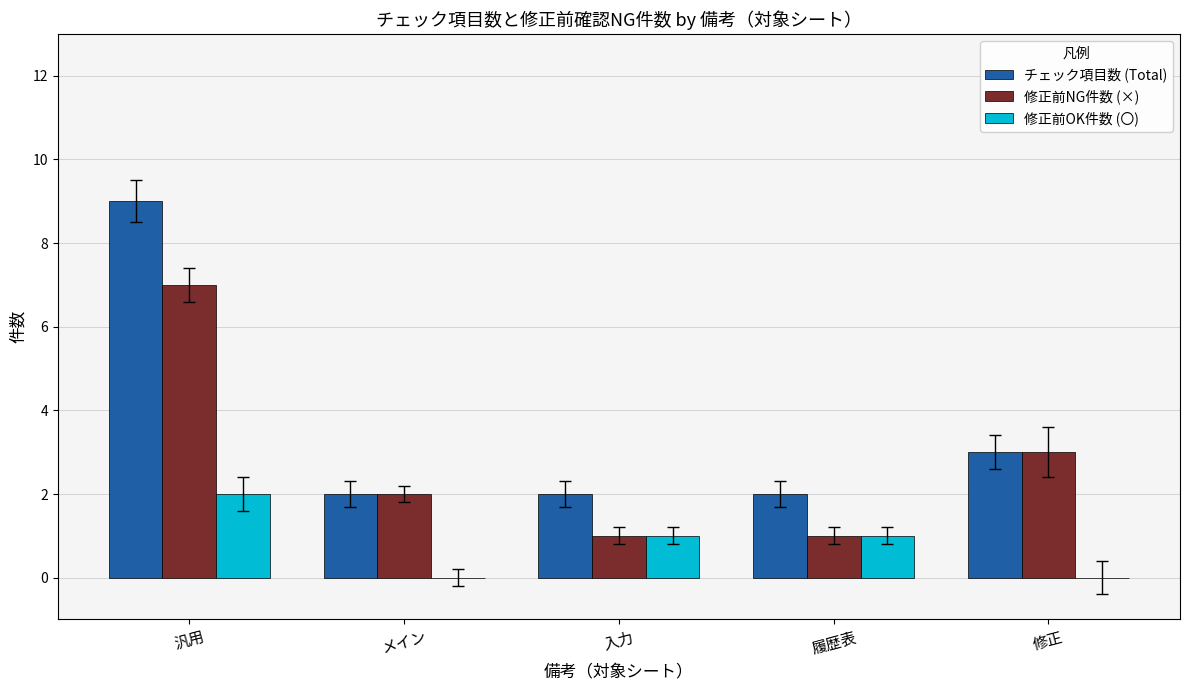

Which series changed the most between 汎用 and 修正?

チェック項目数 (Total)